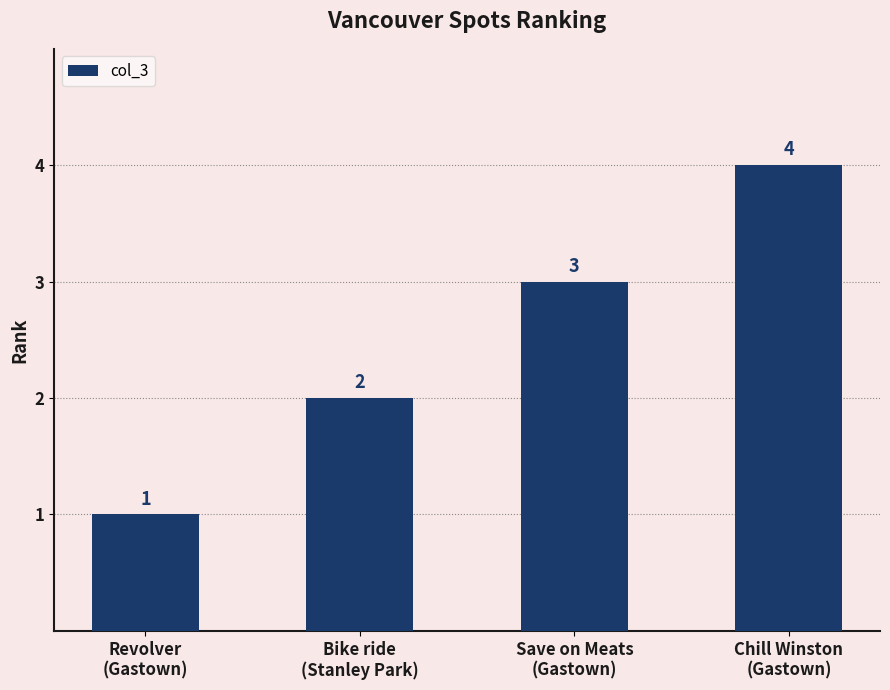

What is the label of the 3rd bar from the left?

Save on Meats
(Gastown)